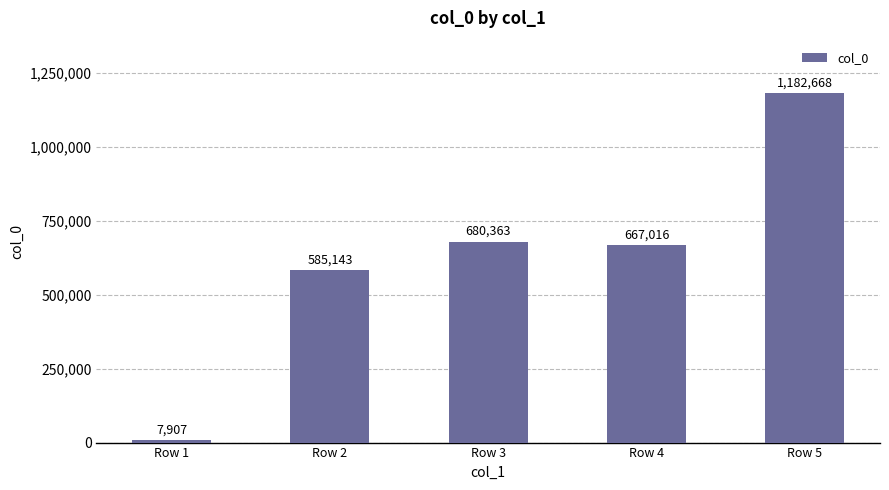

At which category does the chart reach its minimum across all series?

Row 1